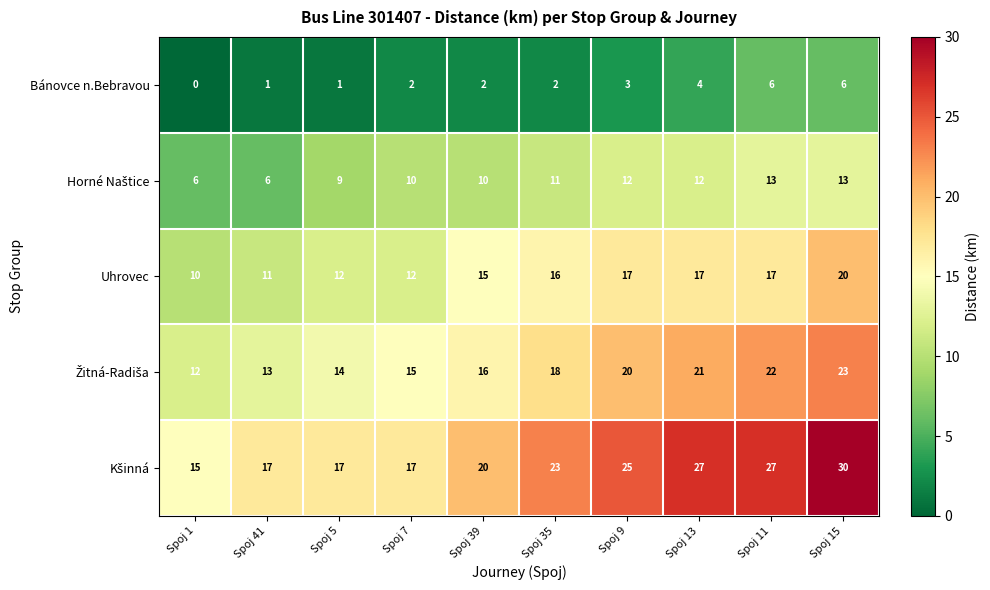

What is the spread (max minus min) of values at Spoj 7?

15